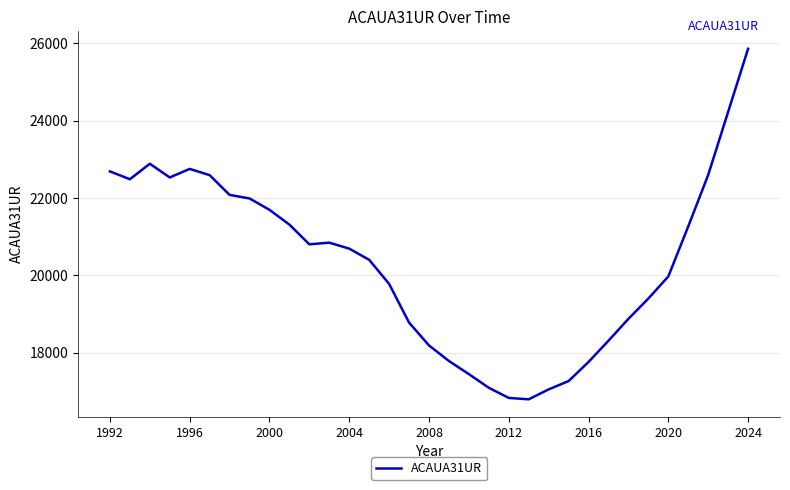

Count the number of data series in this chart.

1